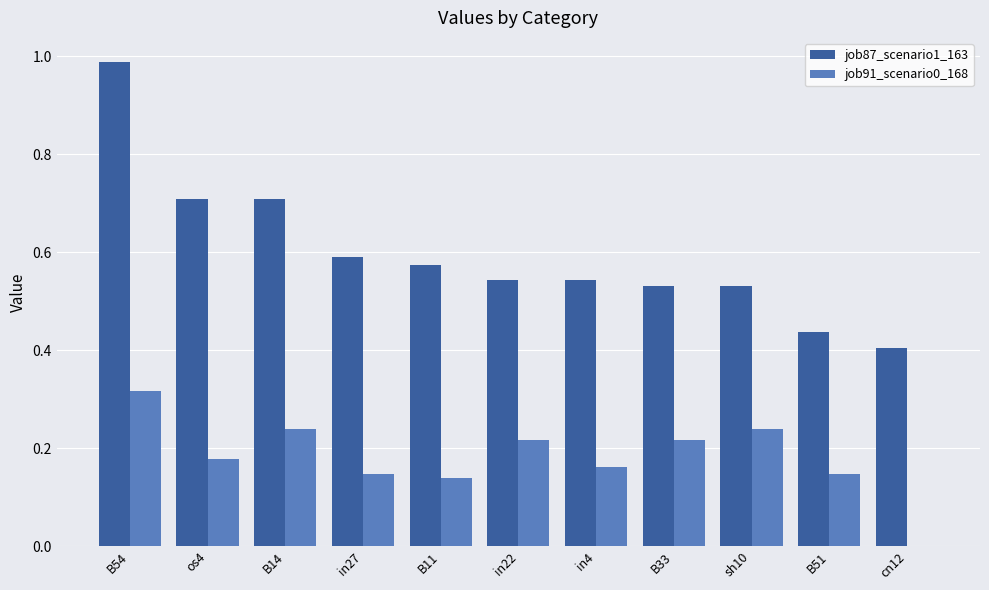

How many job91_scenario0_168 values are between 0 and 1?

11